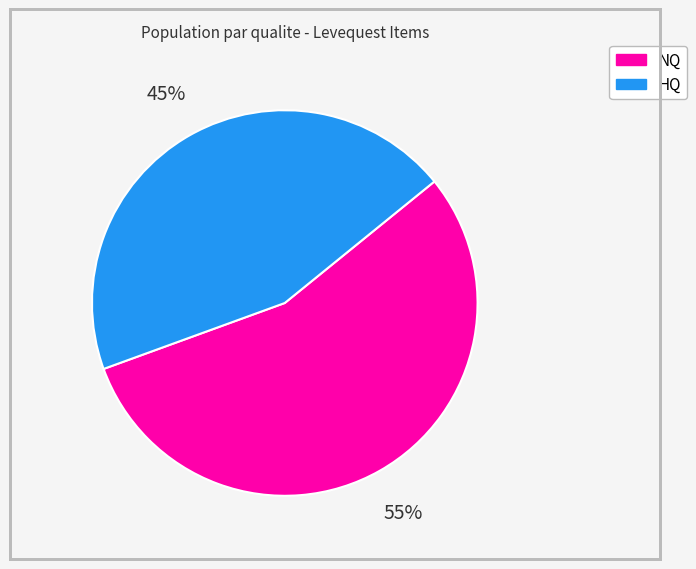

To the nearest percent, what is the average slice percentage?

50%